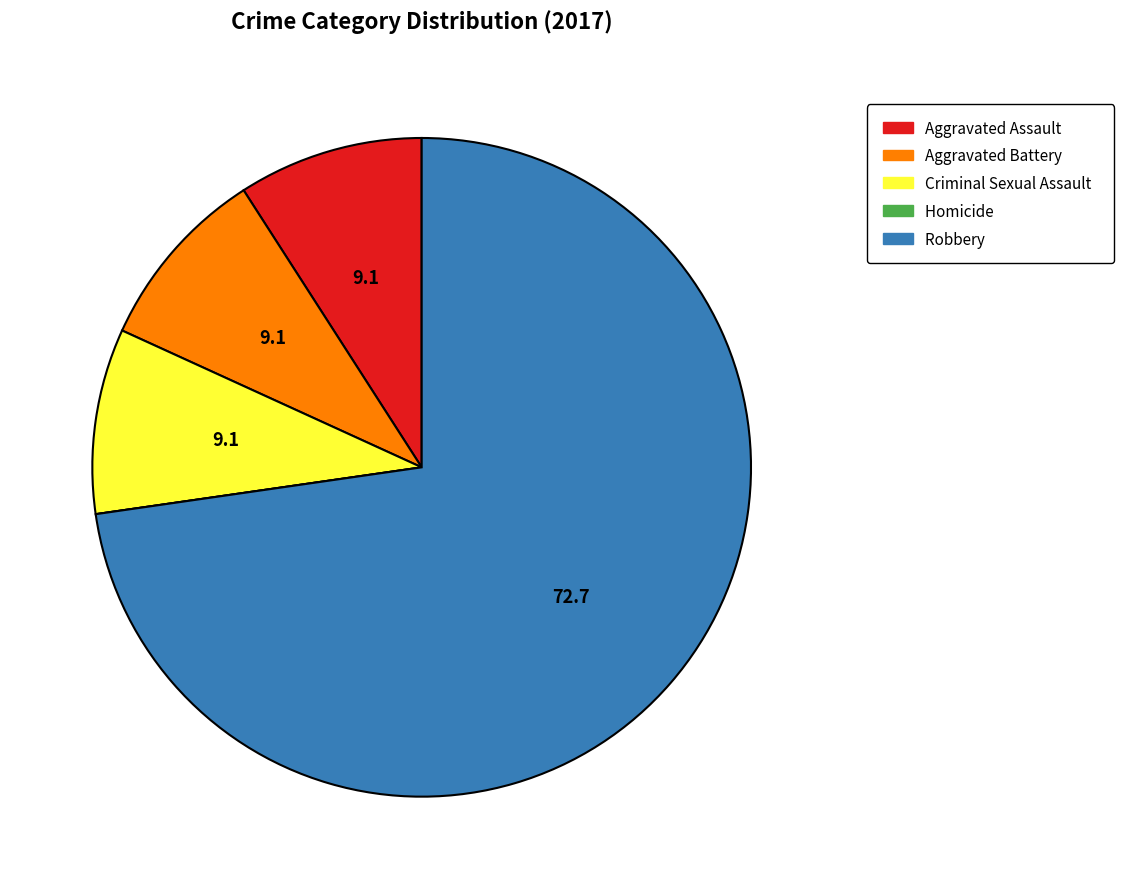

What is the largest slice in the pie chart?

Robbery